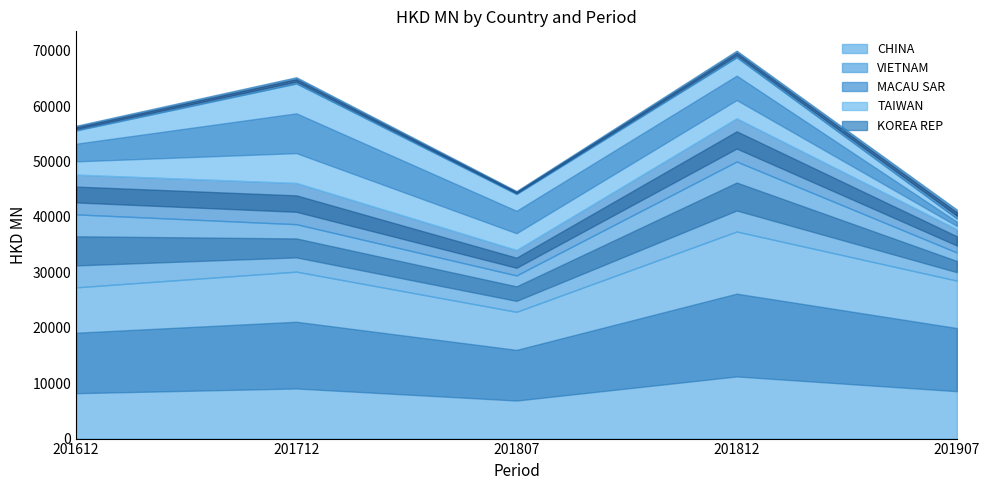

What is the difference between the highest and lowest values at 201712?

29006.0